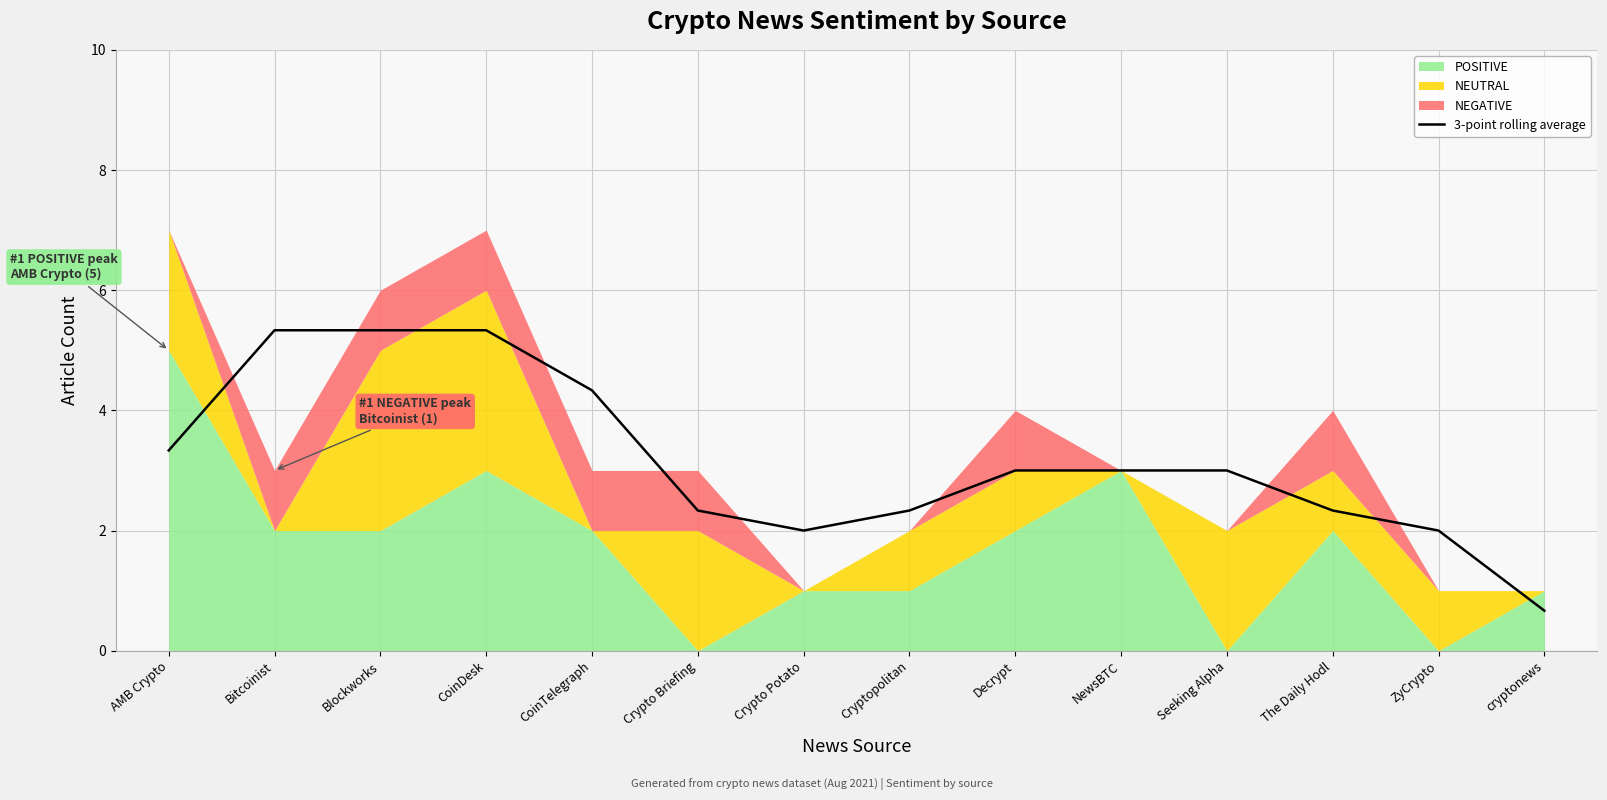

Which has a higher value, Cryptopolitan or AMB Crypto?

AMB Crypto